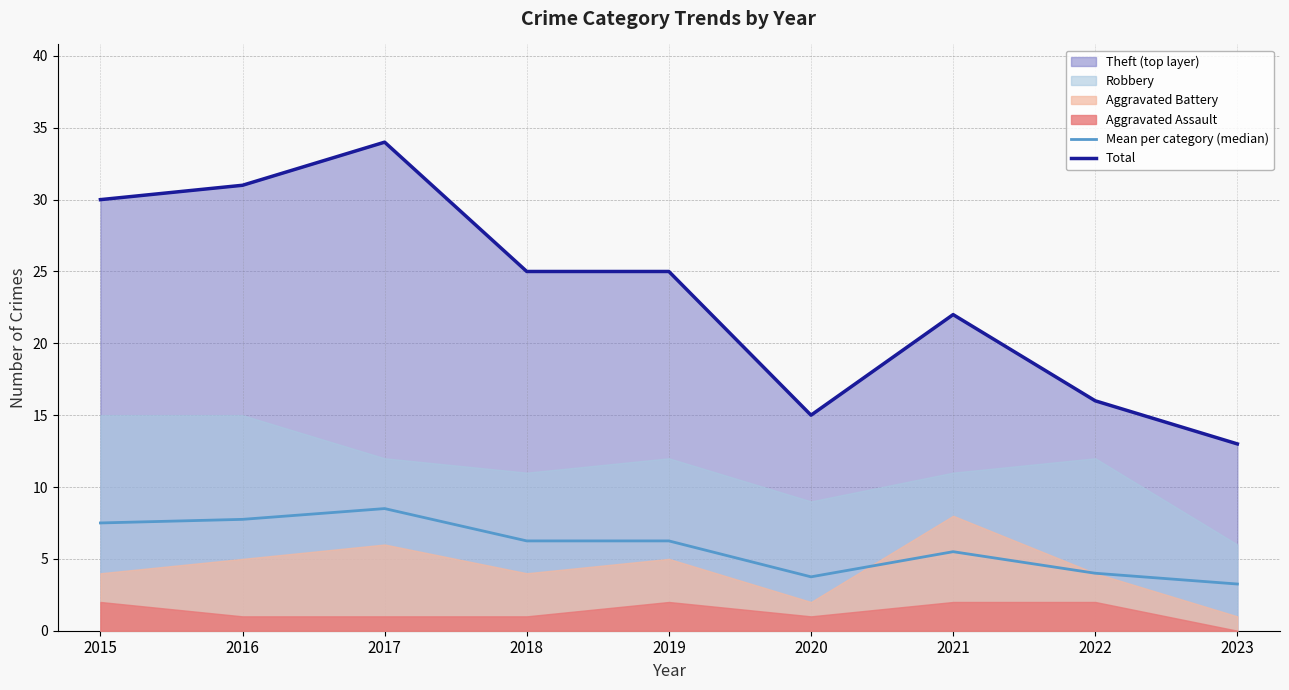

What is the value of the Mean per category (median) point at the 5th from the left?

6.2